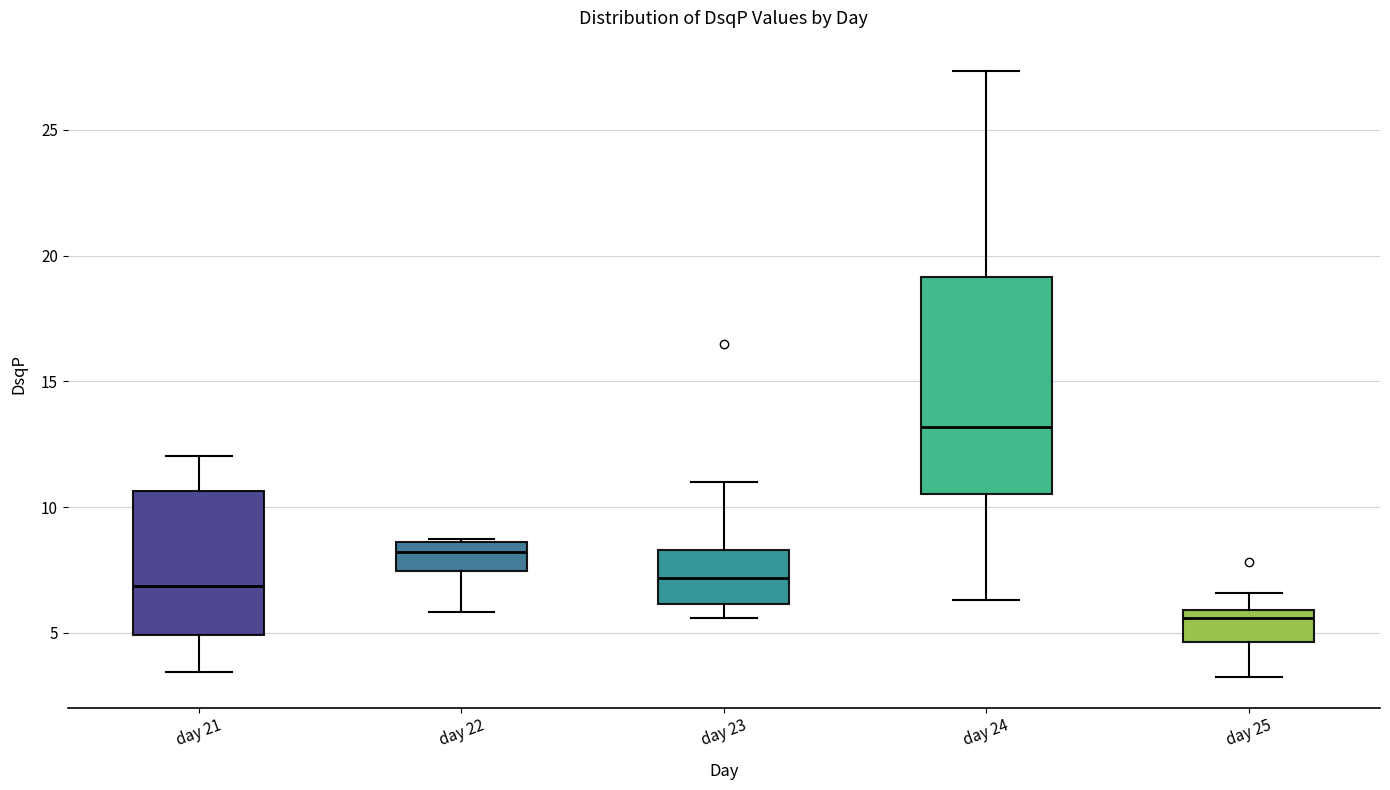

Which box is the tallest, from its lower edge to its upper edge?

day 24